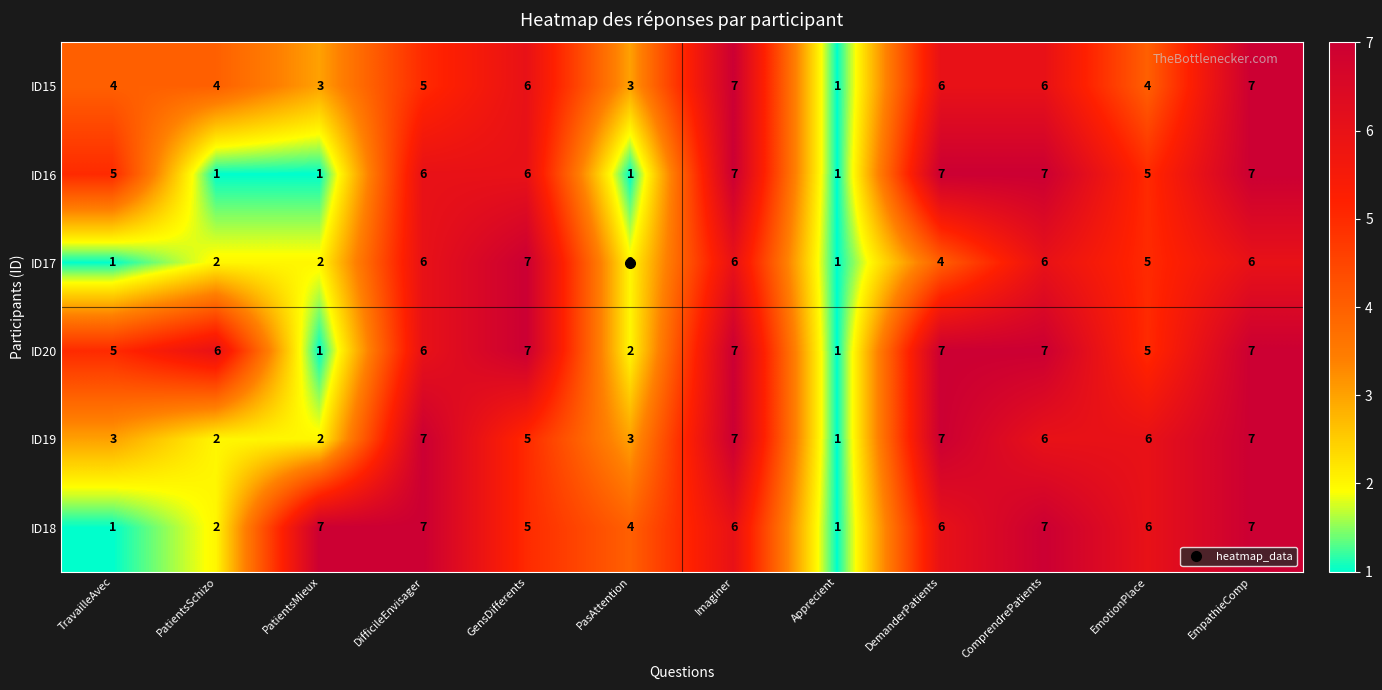

Which series changed the most between PatientsSchizo and ComprendrePatients?

ID16